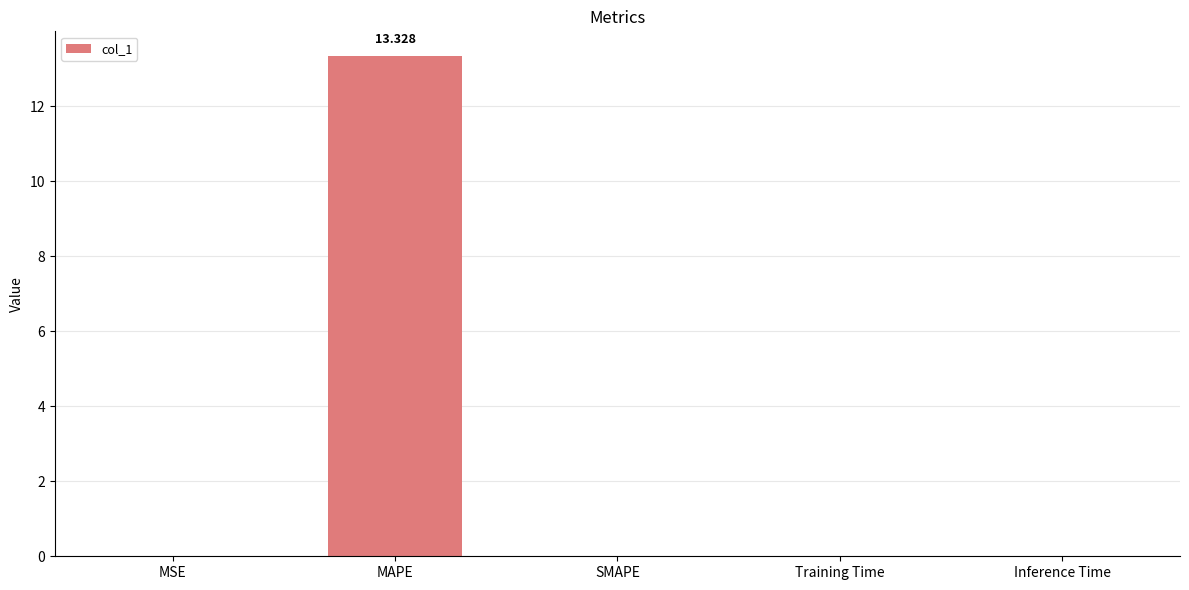

Which has a higher value, MSE or MAPE?

MAPE